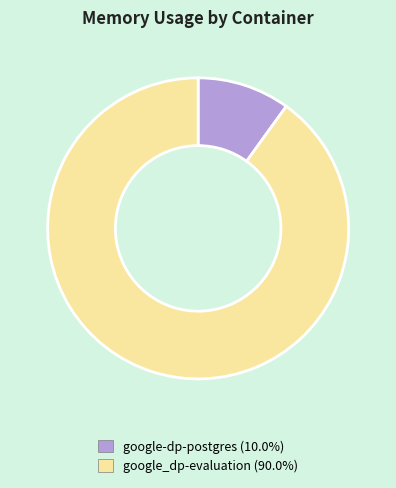

Is the sum of google_dp-evaluation (90.0%) and google-dp-postgres (10.0%) greater than half?

Yes